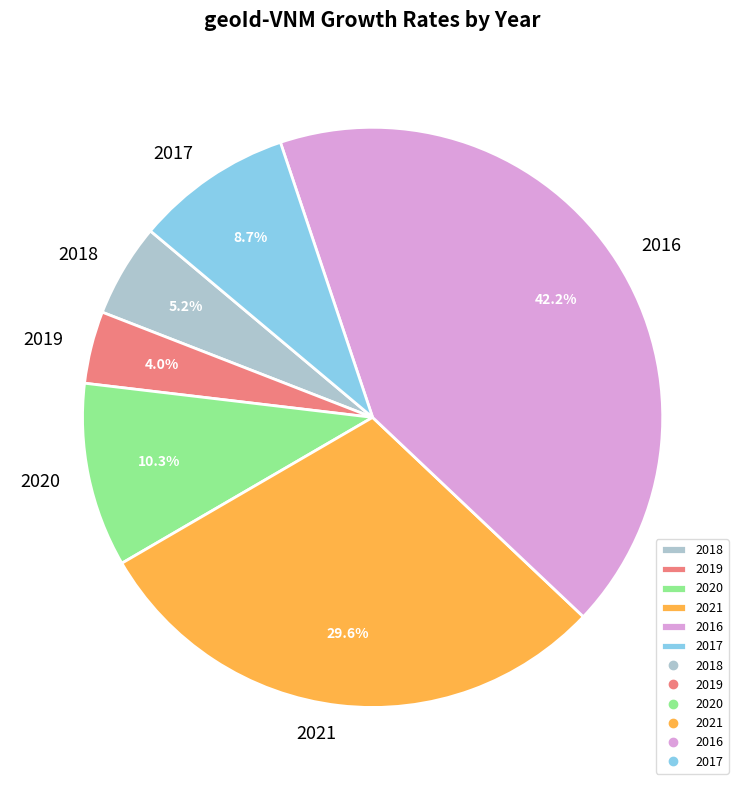

Does 2018 represent more than half of the total?

No